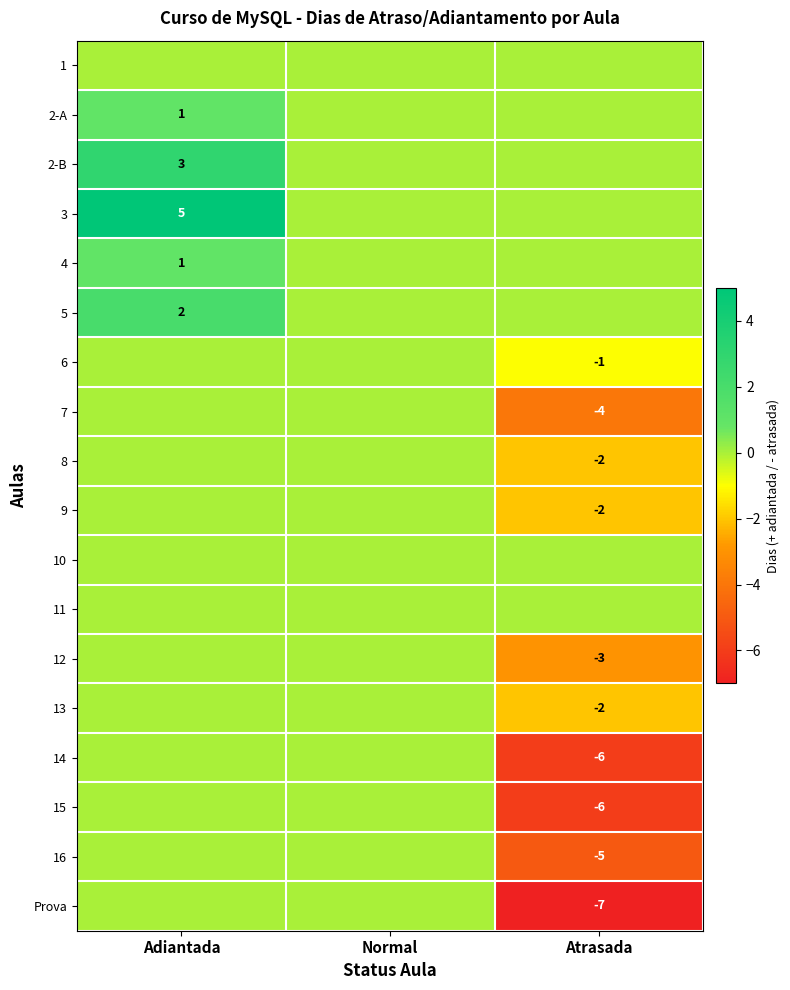

The value of 3 at Adiantada is 2. True or false?

False